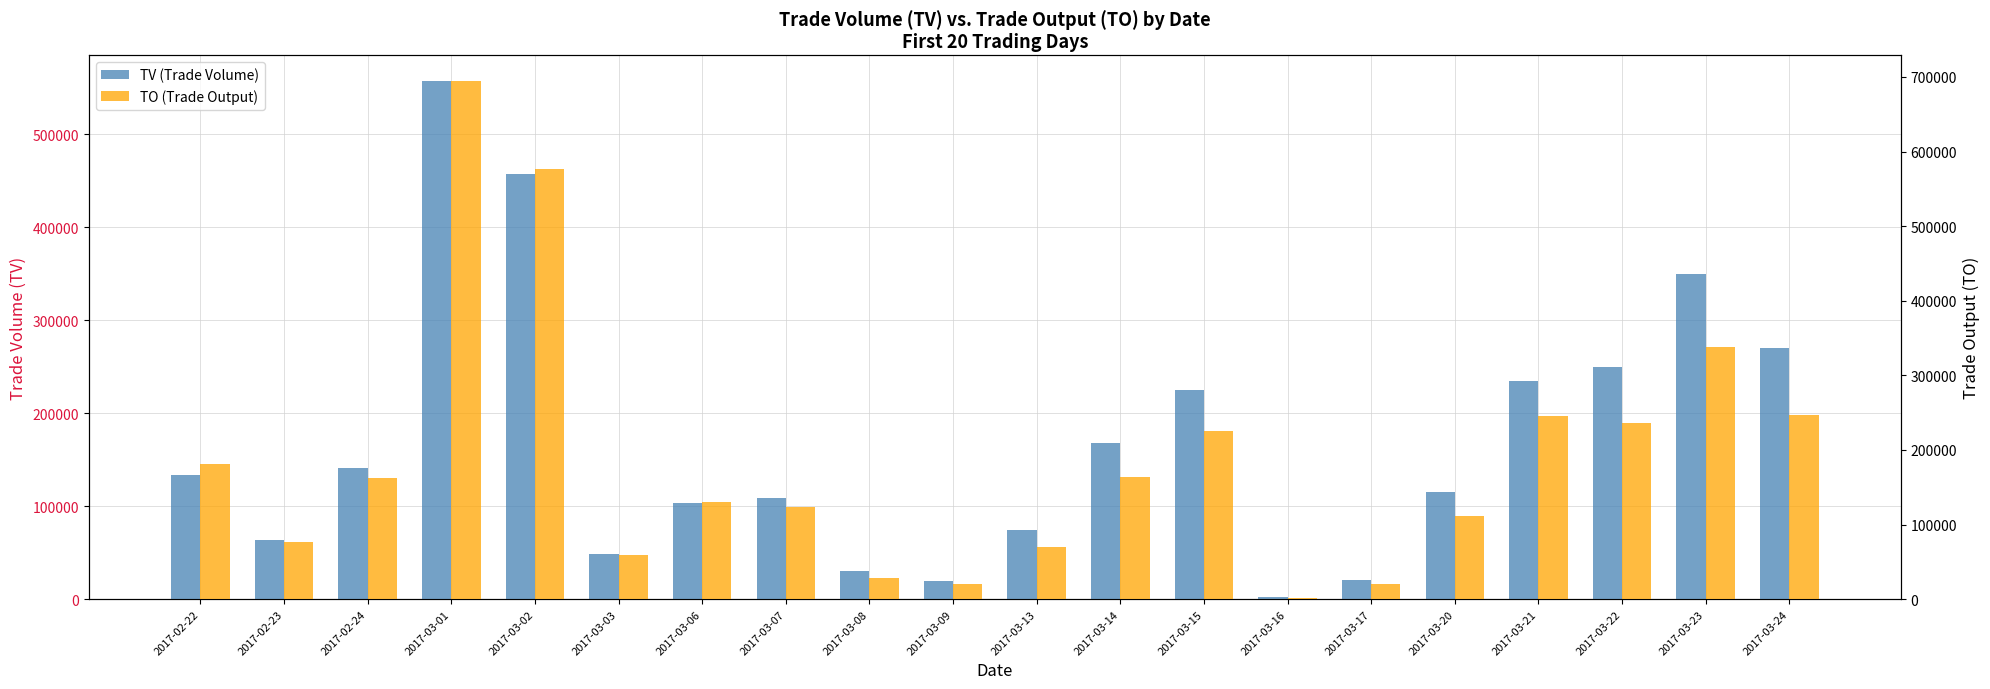

How many values in the TV (Trade Volume) series are below 133000?

10